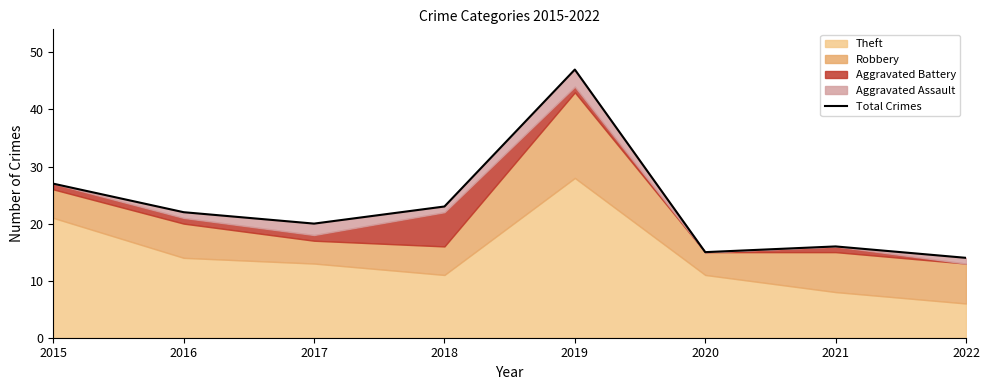

What is the value of the 2nd point from the left?

22